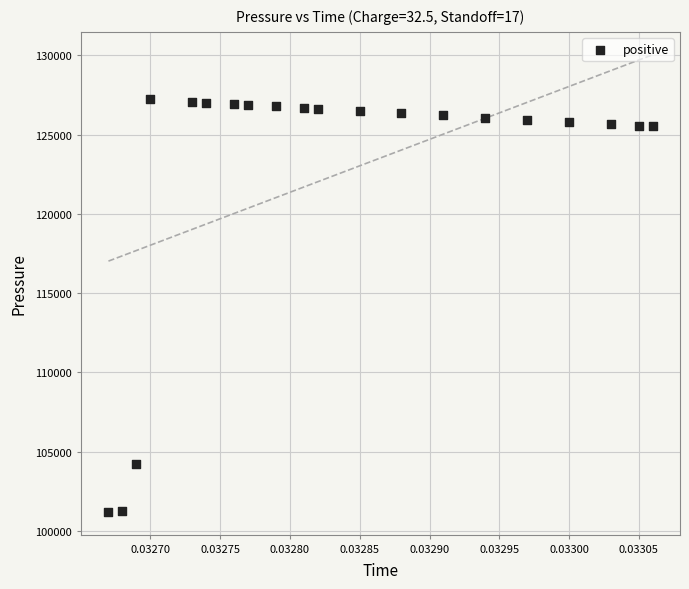

What is the range of Y values (max minus min)?

26021.8